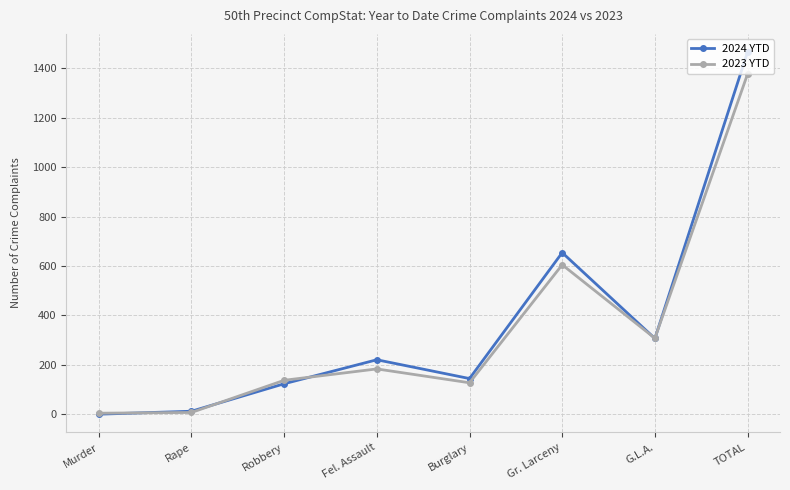

True or false: 2024 YTD has a value of 124 at Robbery.

True